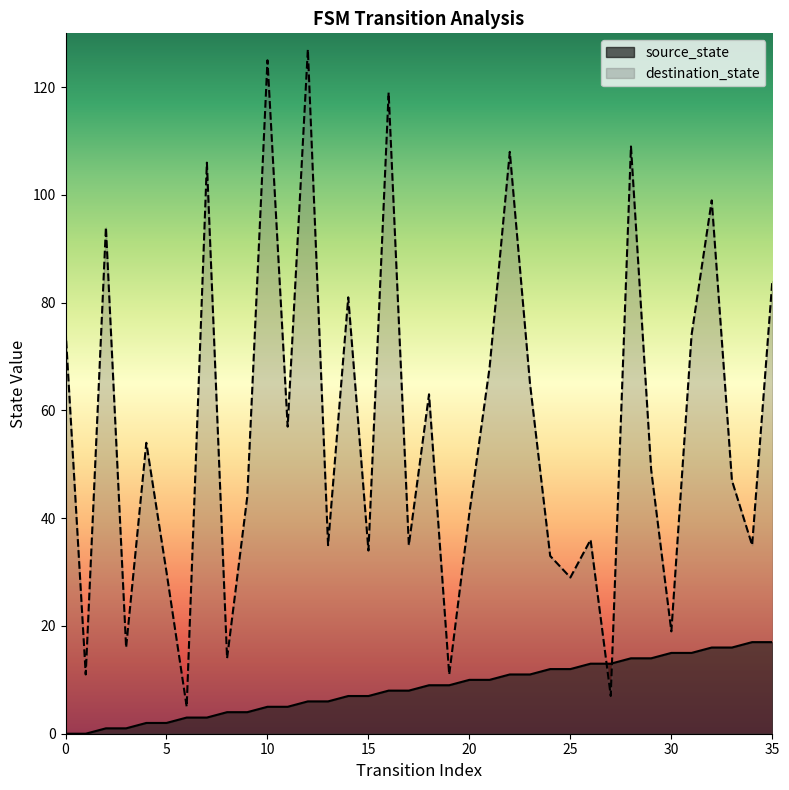

Between 14 and 7, which is larger?

14